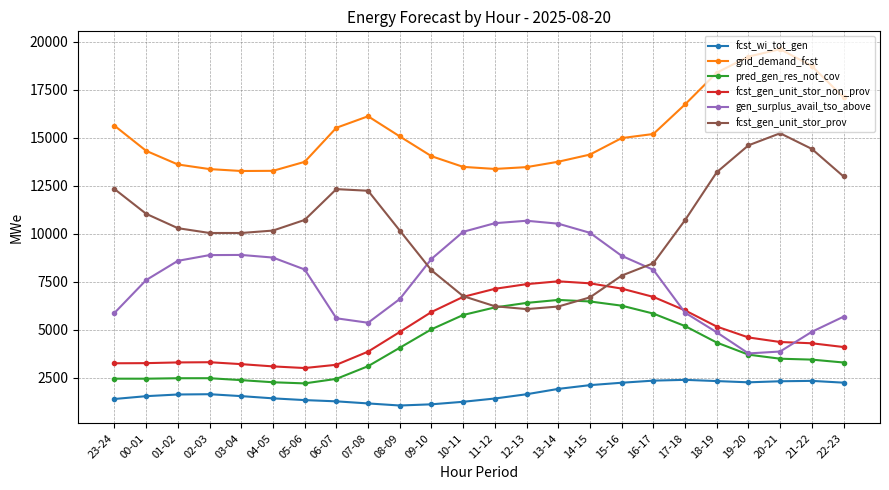

What is the difference between the maximum and minimum values in the fcst_gen_unit_stor_prov series?

9169